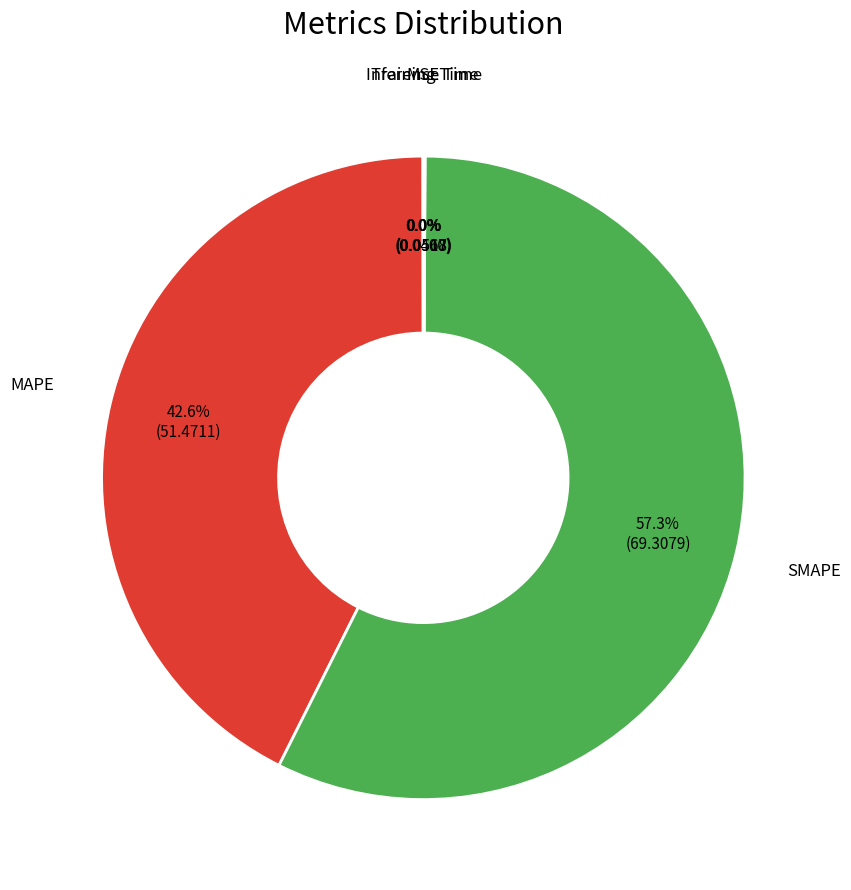

Which category has the biggest portion of the pie?

SMAPE